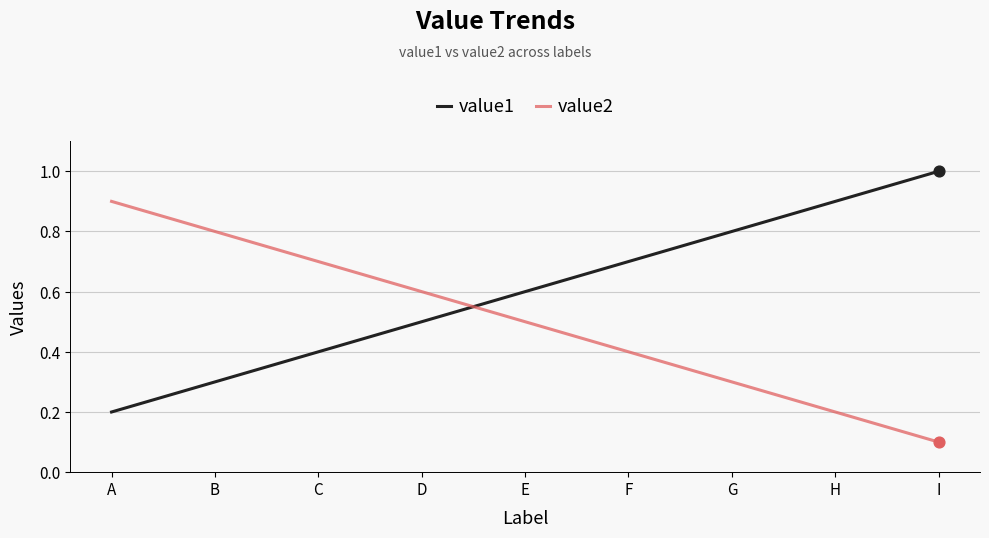

What is the spread (max minus min) of values at F?

0.3